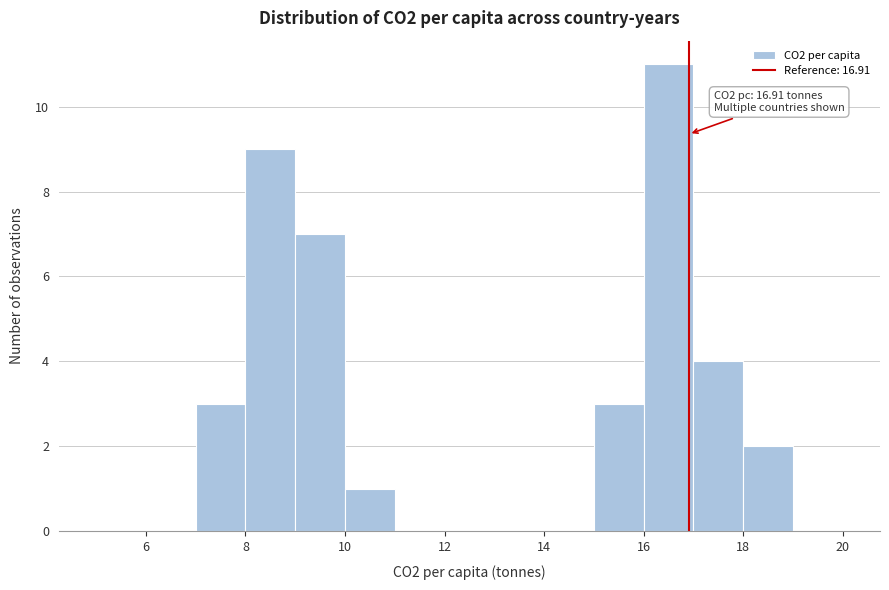

Which range on the x-axis has the tallest bar?

16 to 17